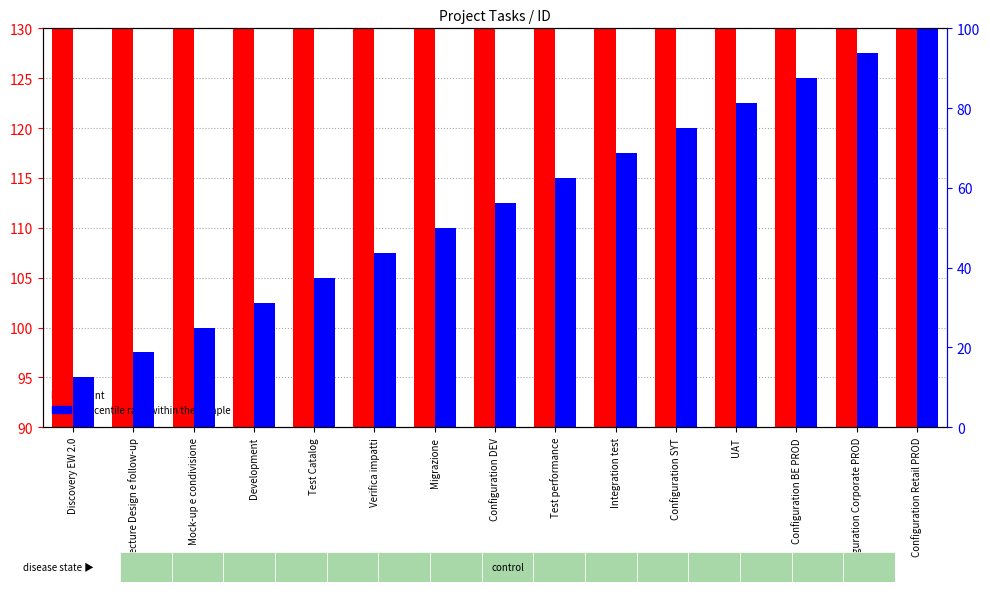

The value of count at Integration test is 116.7. True or false?

True